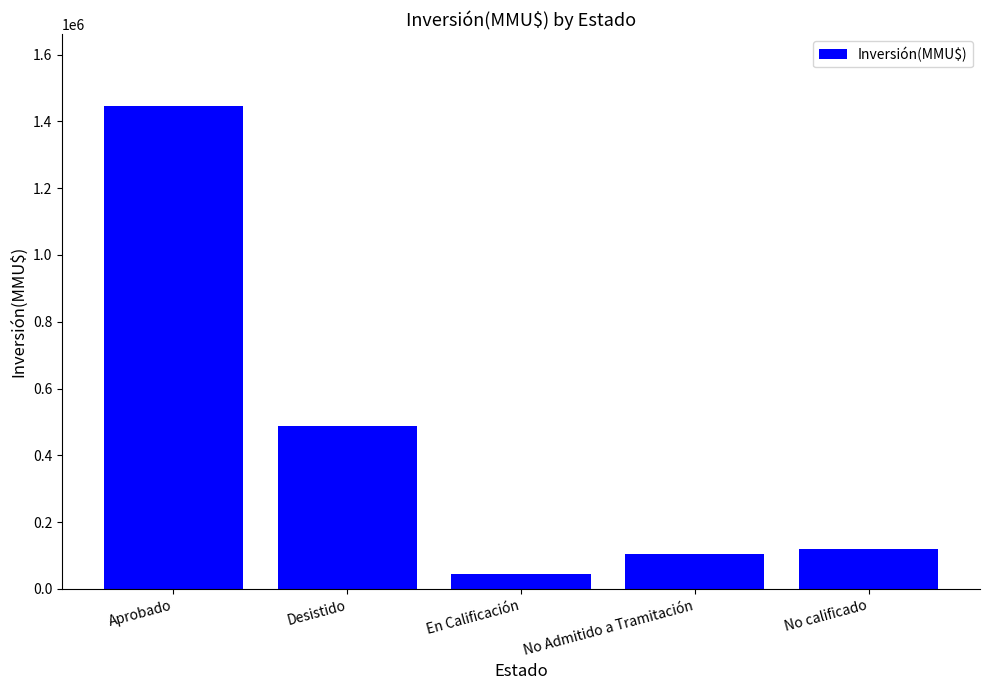

The chart shows a value of 489033 at Desistido. True or false?

True